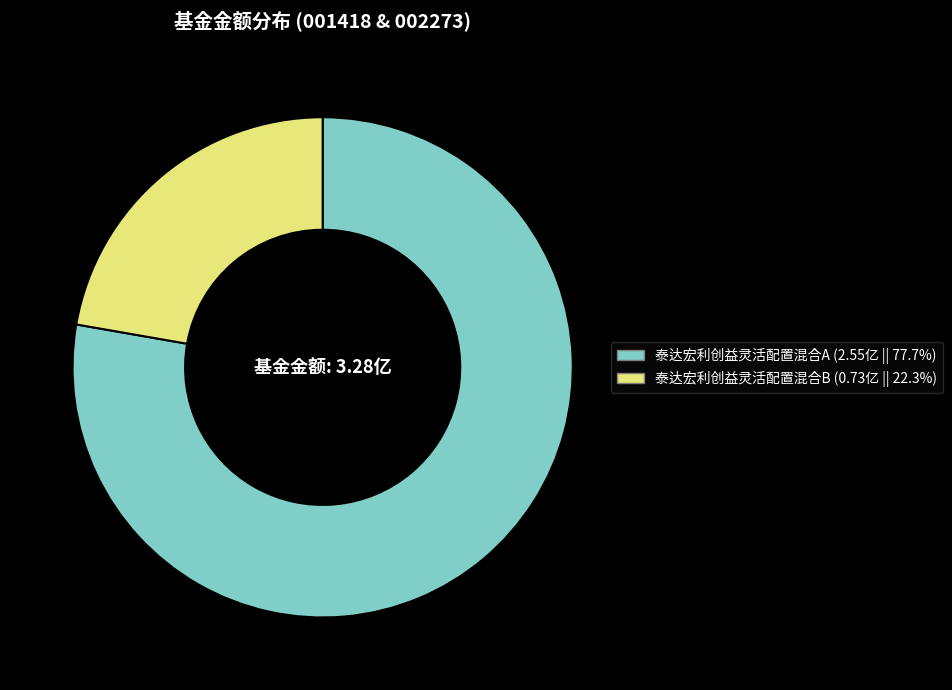

Is the sum of 泰达宏利创益灵活配置混合A and 泰达宏利创益灵活配置混合B greater than half?

Yes